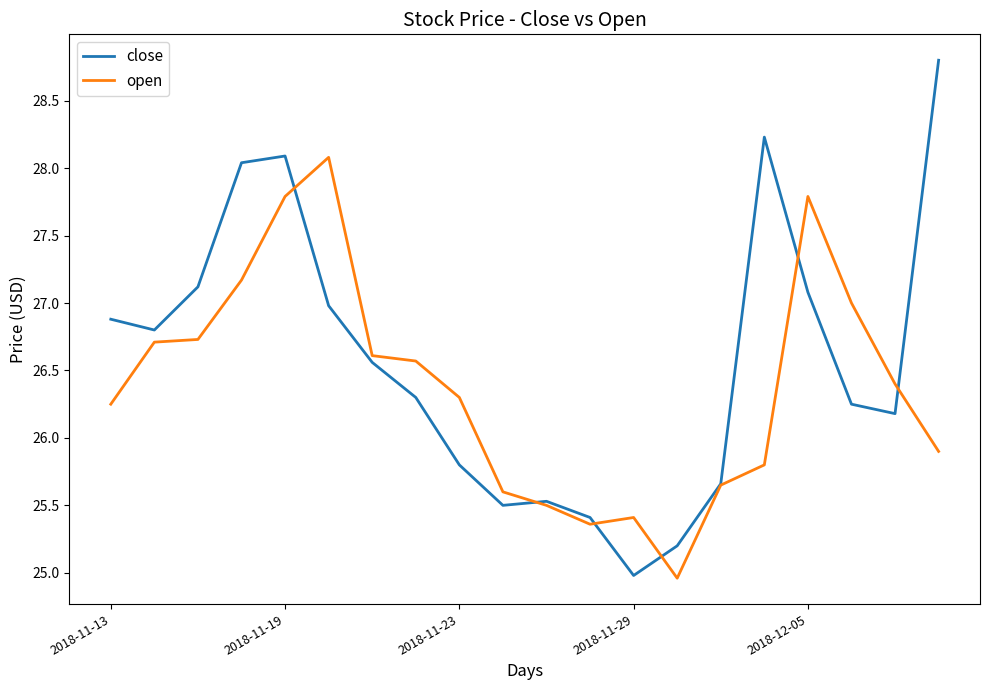

What is the greatest value displayed?

28.8